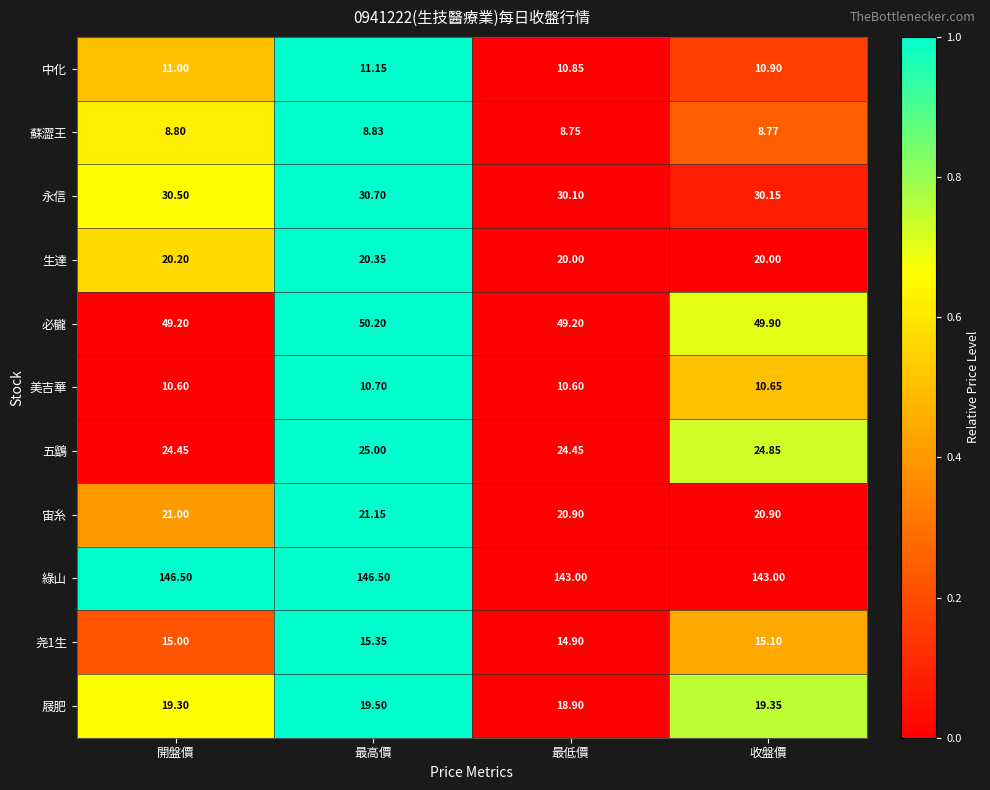

Between 最高價 and 收盤價, which series saw the biggest shift?

綠山